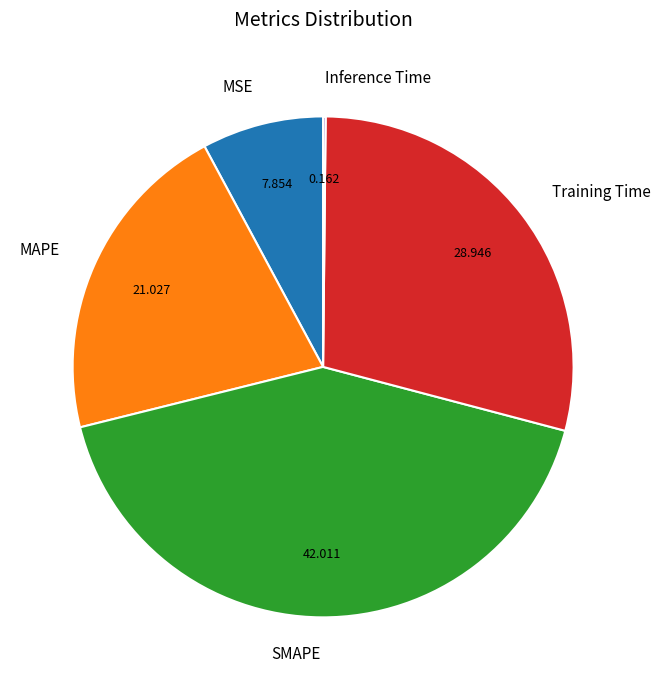

Is there a majority slice in this chart?

No